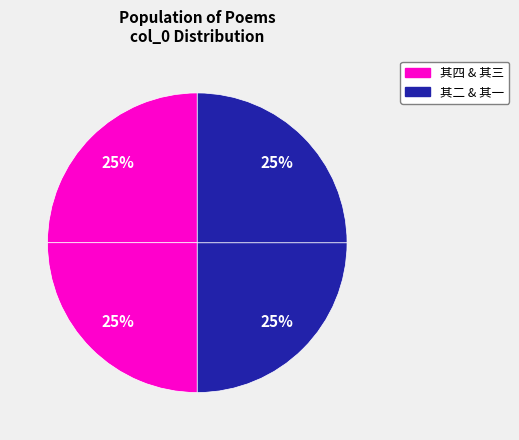

How many segments does this pie chart have?

4